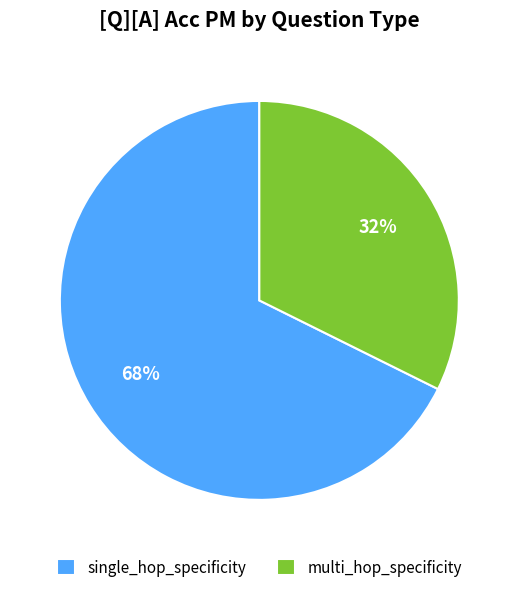

Is the sum of multi_hop_specificity and single_hop_specificity greater than half?

Yes